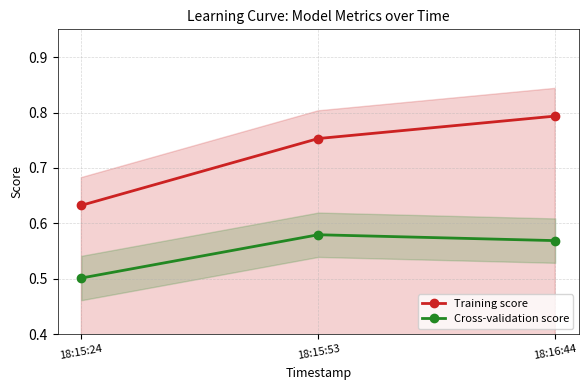

At how many categories does at least one series exceed 0?

3